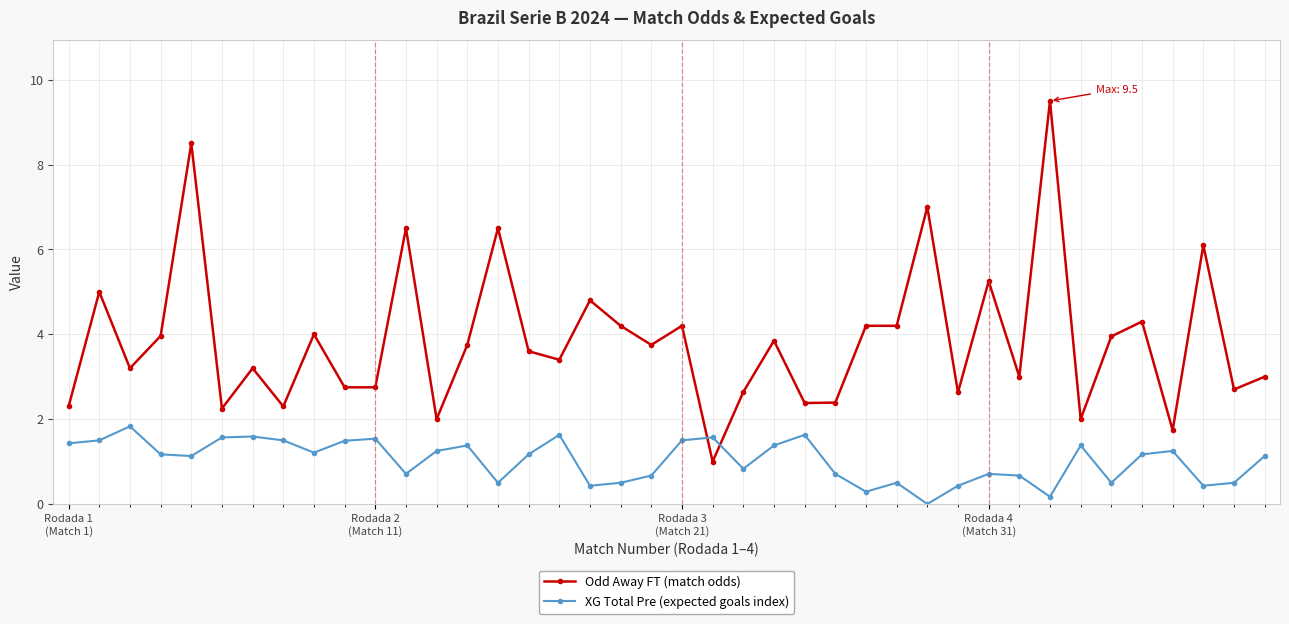

What is the difference between the maximum and minimum values in the Odd Away FT (match odds) series?

8.5